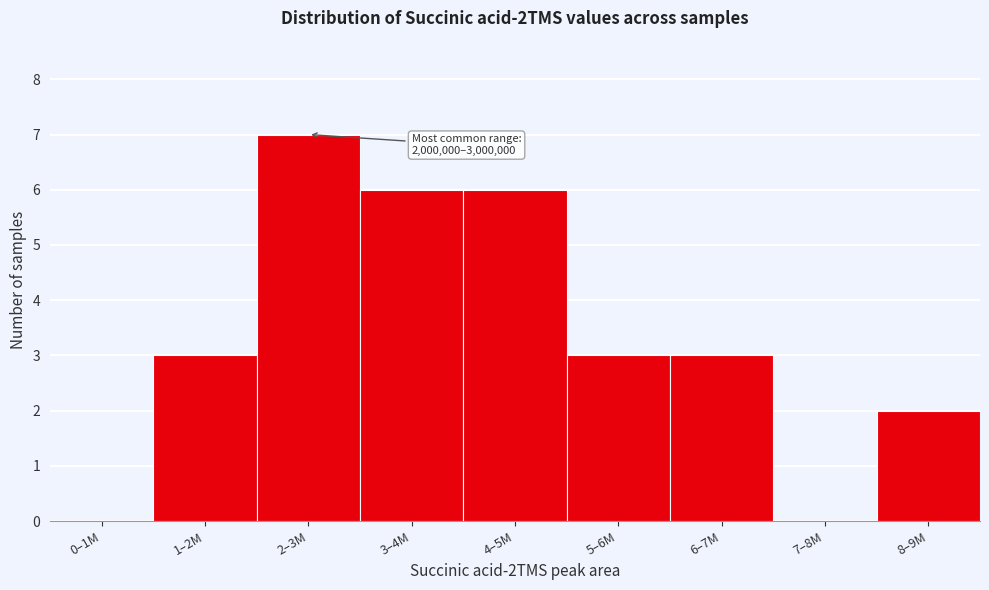

Reading right to left, list all the values displayed in this chart.

8–9M=2	7–8M=0	6–7M=3	5–6M=3	4–5M=6	3–4M=6	2–3M=7	1–2M=3	0–1M=0